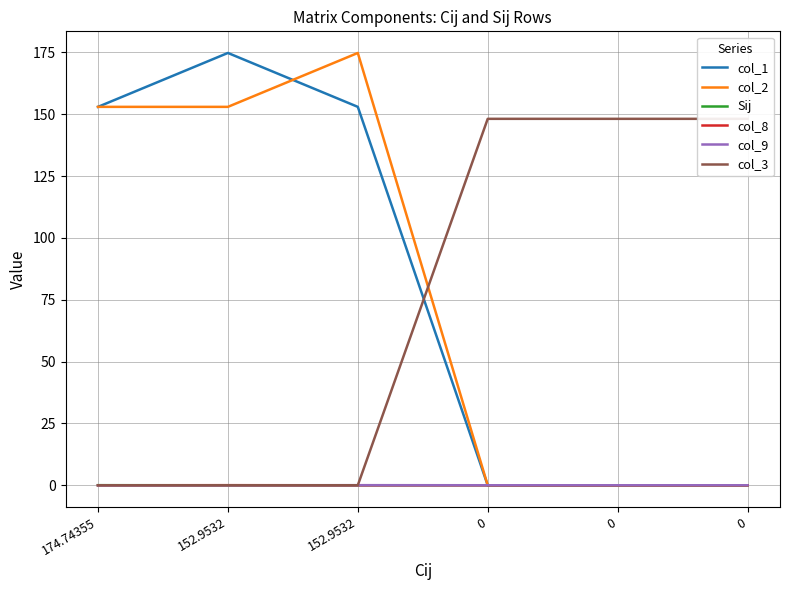

True or false: col_9 and col_8 intersect in this chart.

True